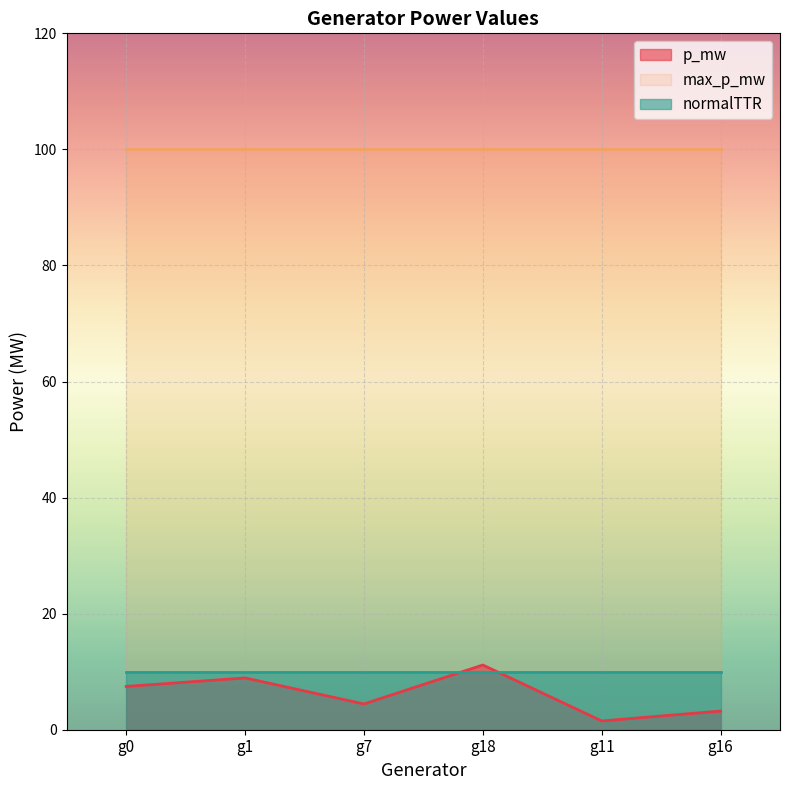

What is the label of the 2nd point from the left?

g1